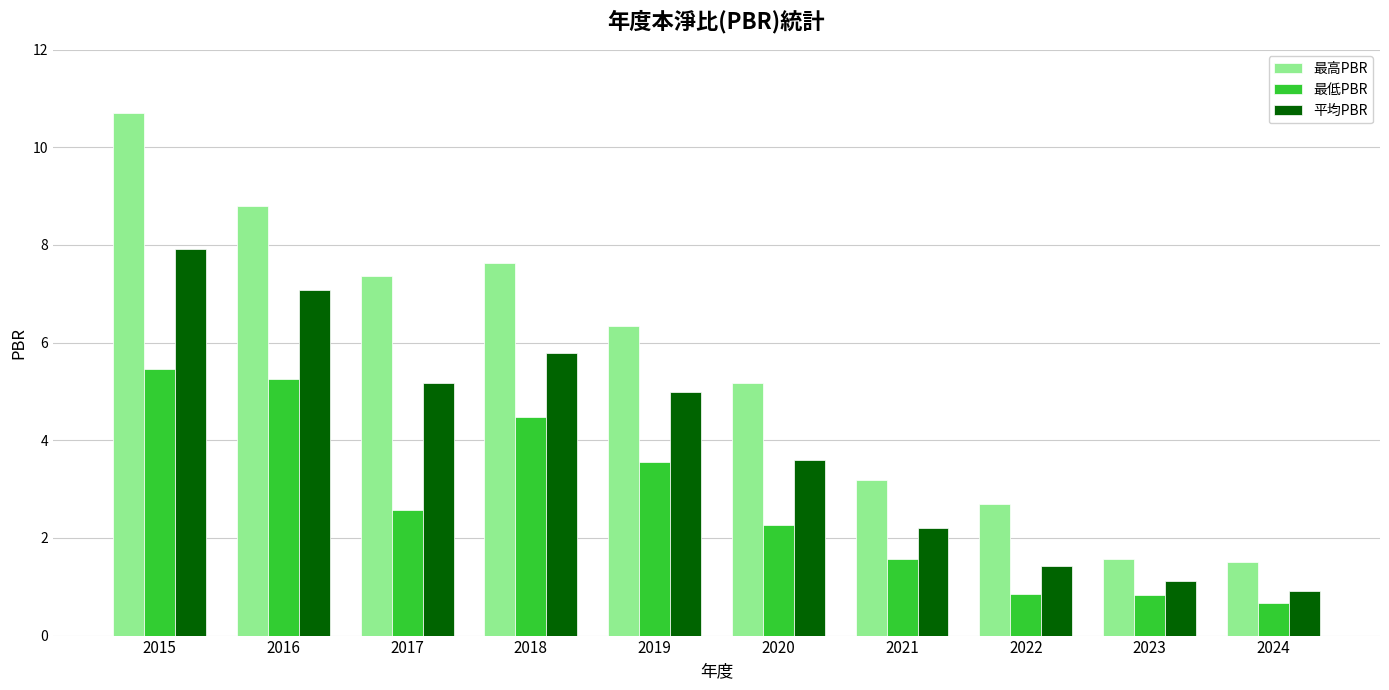

Which category has the highest value in the 最高PBR series?

2015